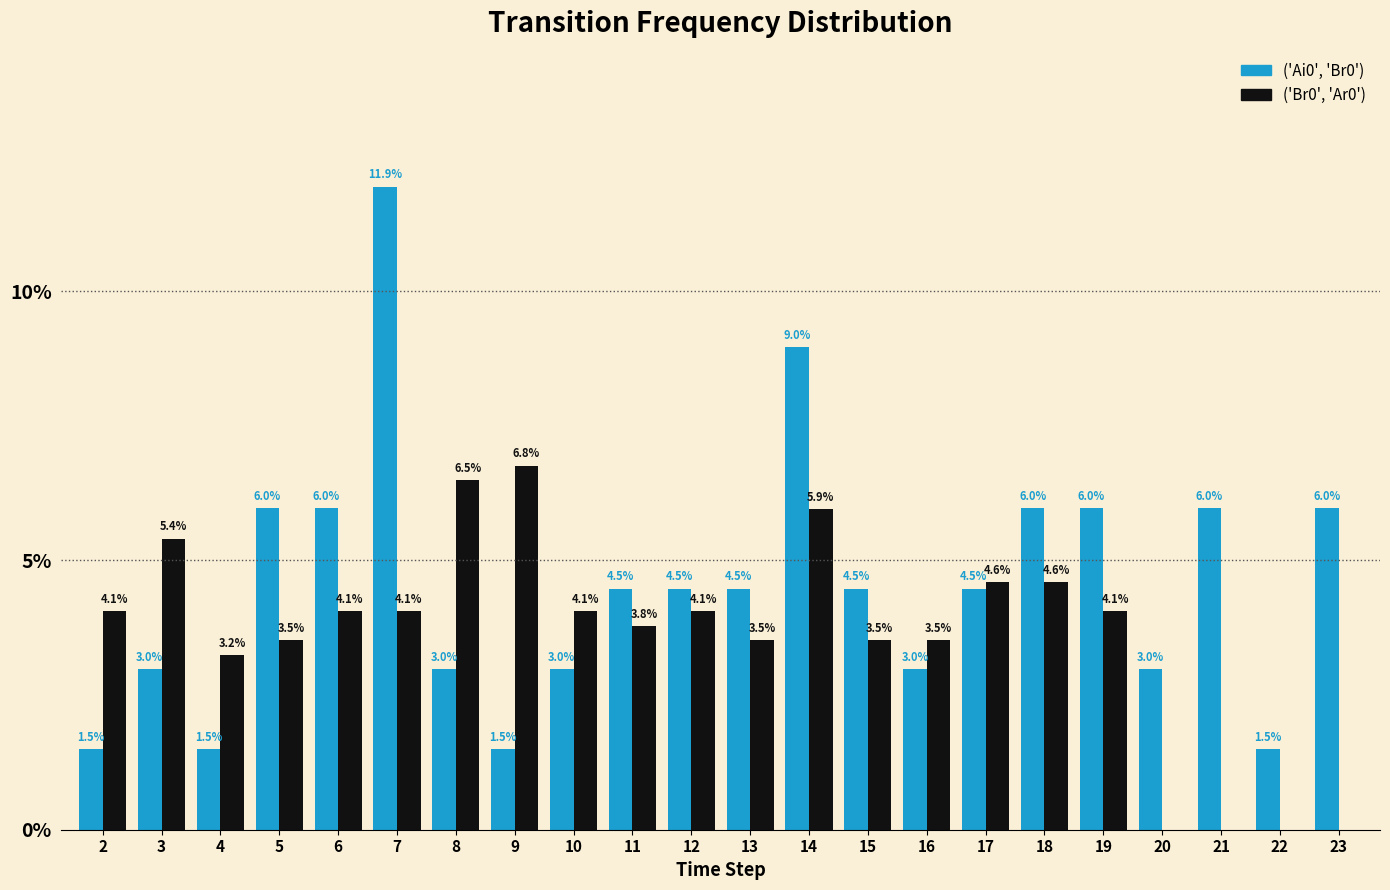

Reading right to left, list all the values displayed in this chart.

('Ai0', 'Br0'): 23=0.1	22=0.0	21=0.1	20=0.0	19=0.1	18=0.1	17=0.0	16=0.0	15=0.0	14=0.1	13=0.0	12=0.0	11=0.0	10=0.0	9=0.0	8=0.0	7=0.1	6=0.1	5=0.1	4=0.0	3=0.0	2=0.0
('Br0', 'Ar0'): 23=0.0	22=0.0	21=0.0	20=0.0	19=0.0	18=0.0	17=0.0	16=0.0	15=0.0	14=0.1	13=0.0	12=0.0	11=0.0	10=0.0	9=0.1	8=0.1	7=0.0	6=0.0	5=0.0	4=0.0	3=0.1	2=0.0